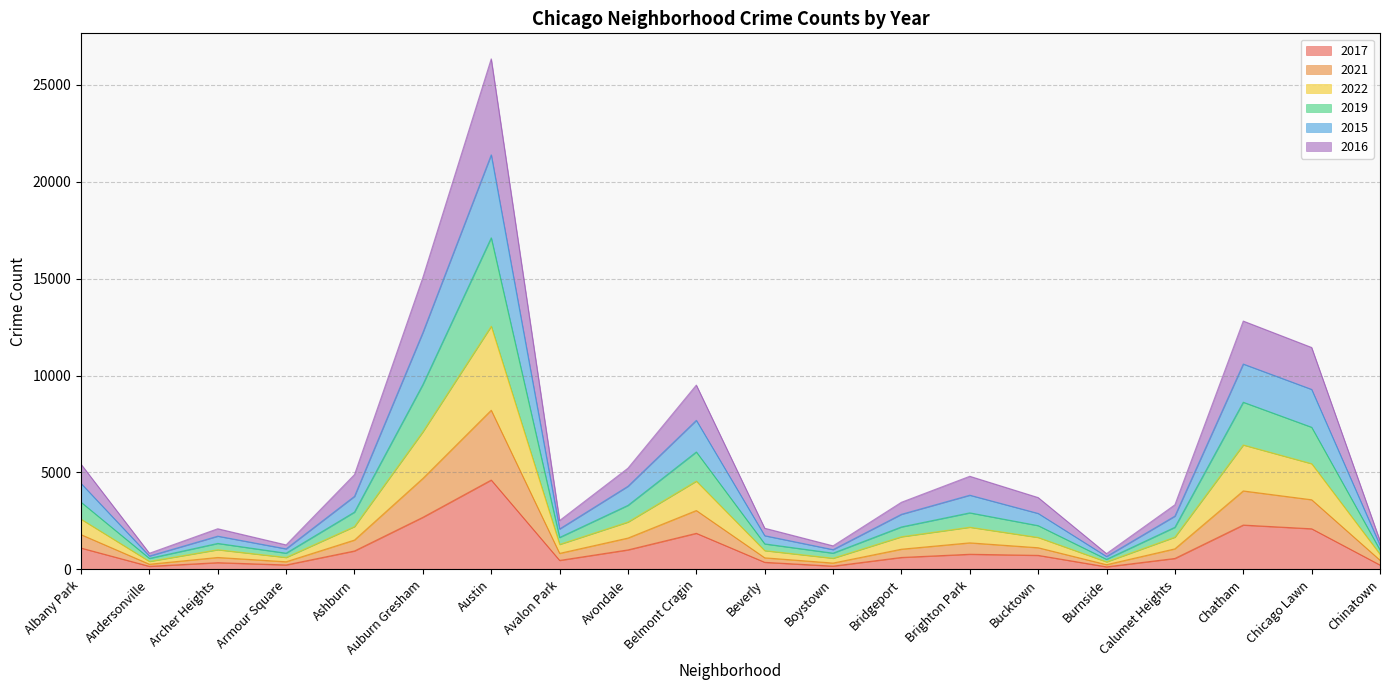

True or false: 2021 and 2019 intersect in this chart.

False